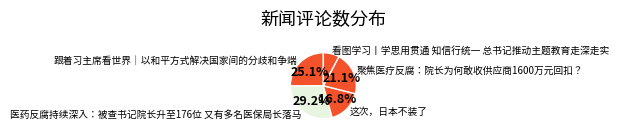

To the nearest percent, what is the average slice percentage?

20%